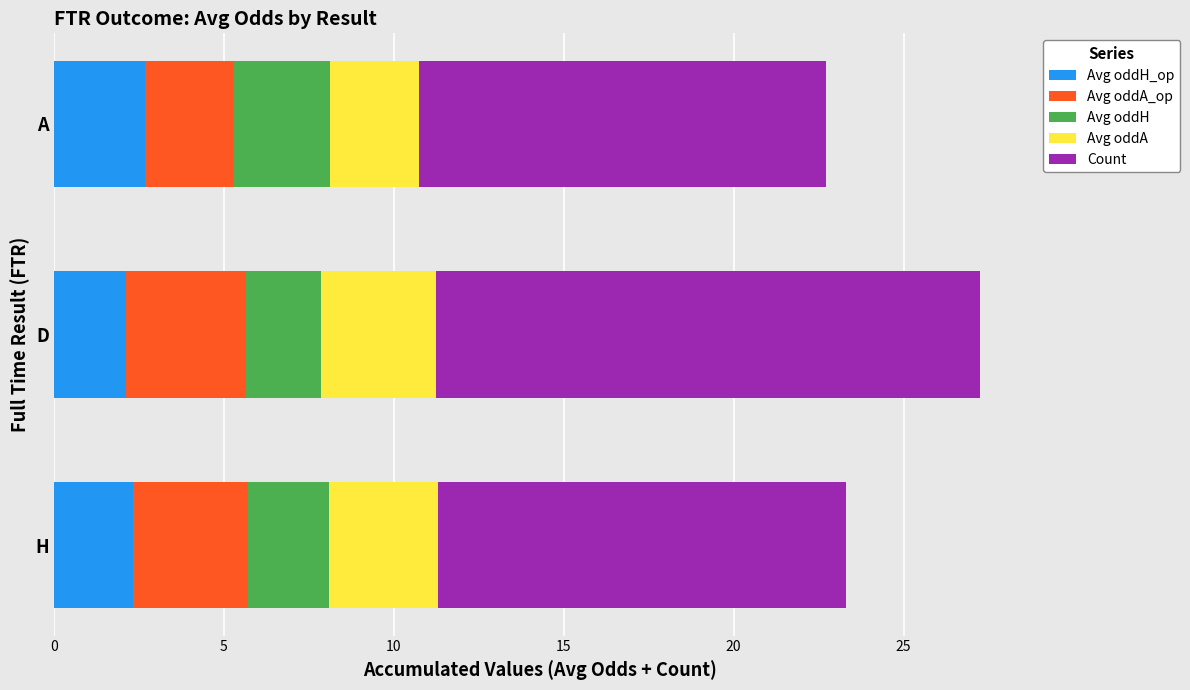

At which category is the sum across all series the highest?

D